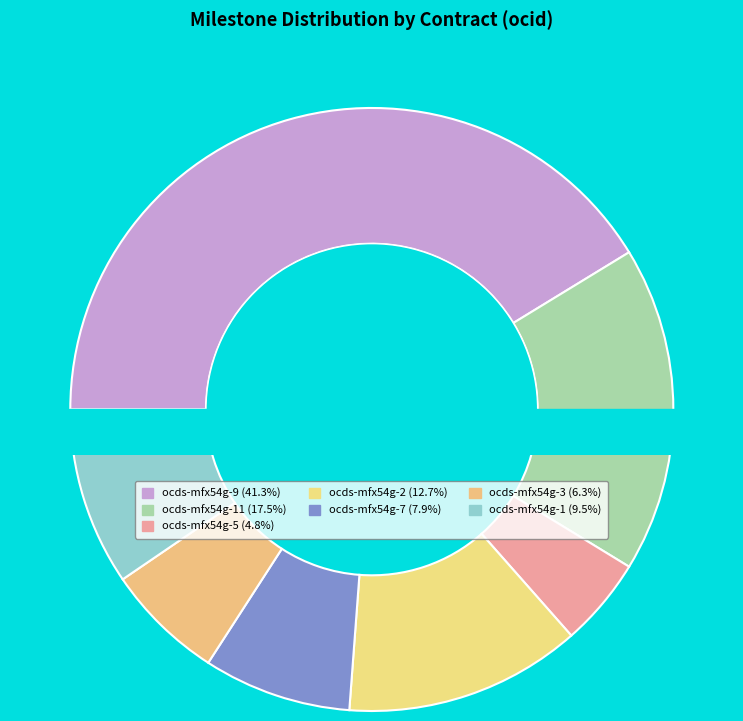

Rank the categories by value from highest to lowest.

ocds-mfx54g-9, ocds-mfx54g-11, ocds-mfx54g-2, ocds-mfx54g-1, ocds-mfx54g-7, ocds-mfx54g-3, ocds-mfx54g-5